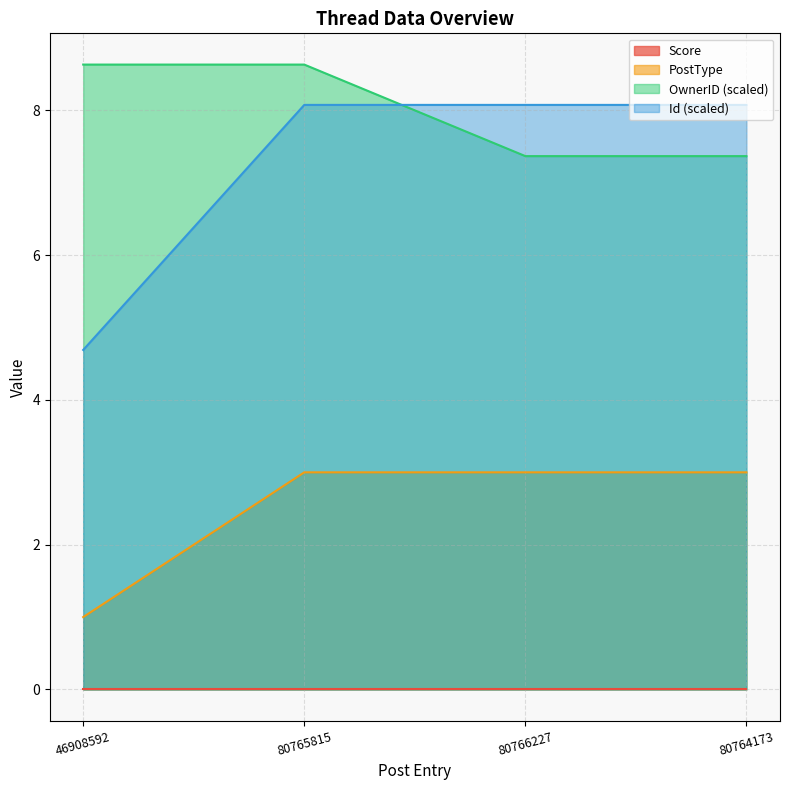

True or false: OwnerID and Id cross at least once.

True